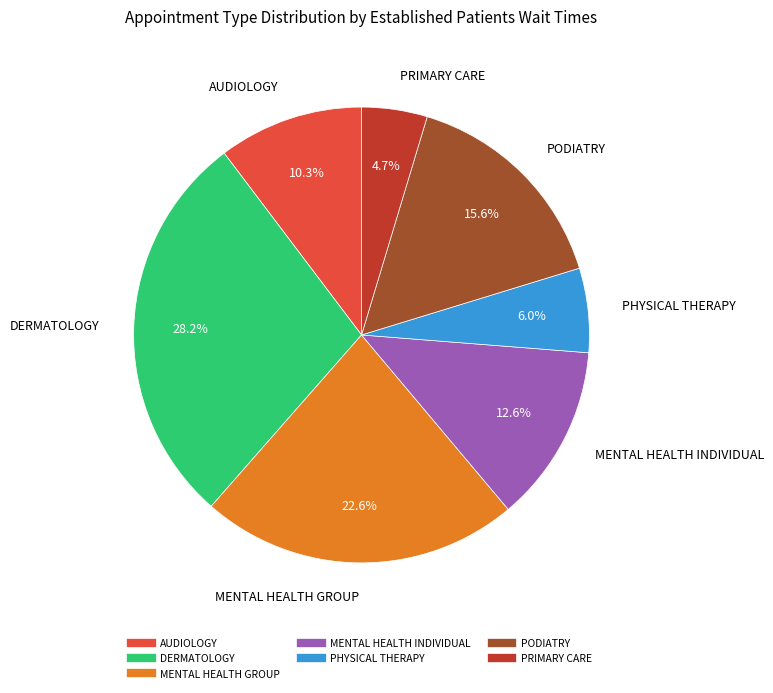

Does MENTAL HEALTH INDIVIDUAL represent more than half of the total?

No